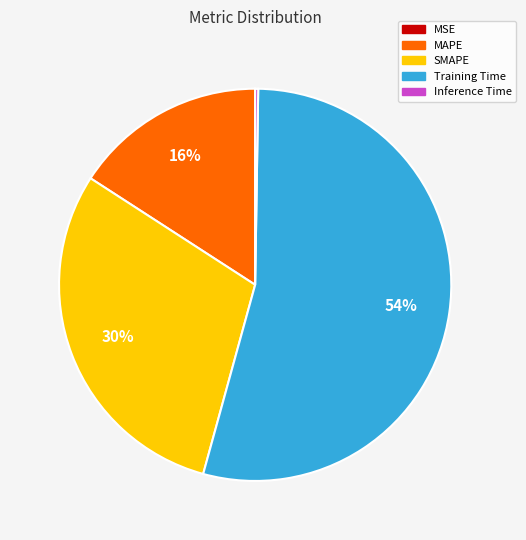

Is there a majority slice in this chart?

Yes